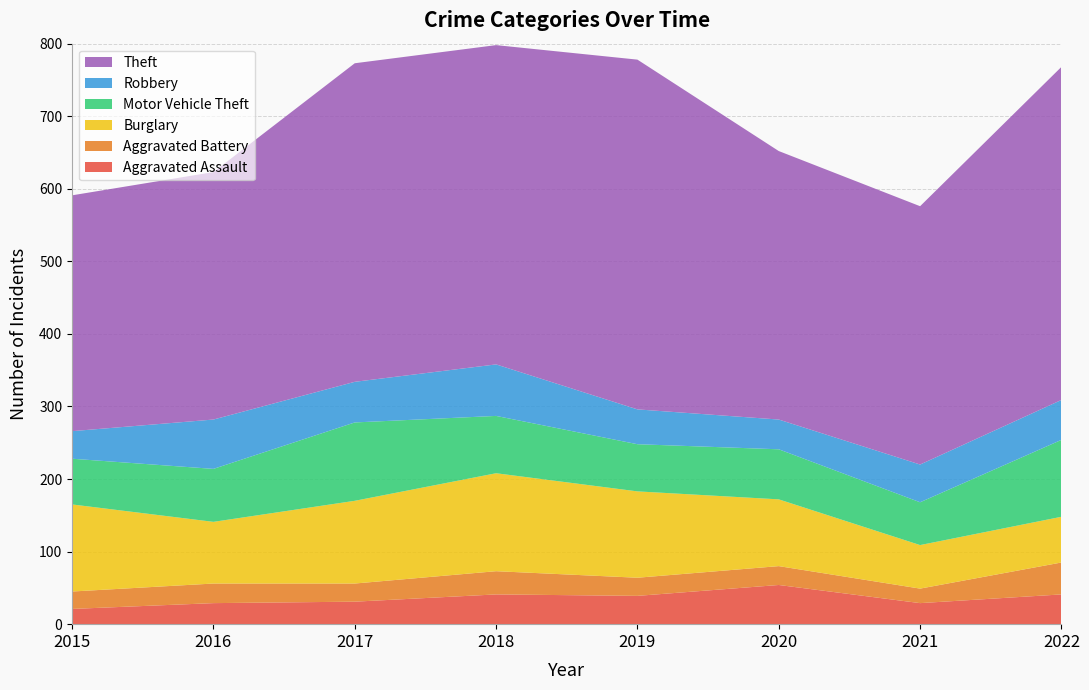

Reading left to right, extract all data points from this chart.

Aggravated Assault: 2015=21	2016=29	2017=31	2018=41	2019=39	2020=54	2021=29	2022=41
Aggravated Battery: 2015=24	2016=27	2017=25	2018=32	2019=25	2020=26	2021=20	2022=44
Burglary: 2015=120	2016=85	2017=114	2018=135	2019=119	2020=92	2021=60	2022=63
Motor Vehicle Theft: 2015=63	2016=73	2017=108	2018=79	2019=65	2020=69	2021=59	2022=106
Robbery: 2015=38	2016=68	2017=56	2018=71	2019=48	2020=41	2021=52	2022=55
Theft: 2015=325	2016=341	2017=439	2018=440	2019=482	2020=370	2021=356	2022=459